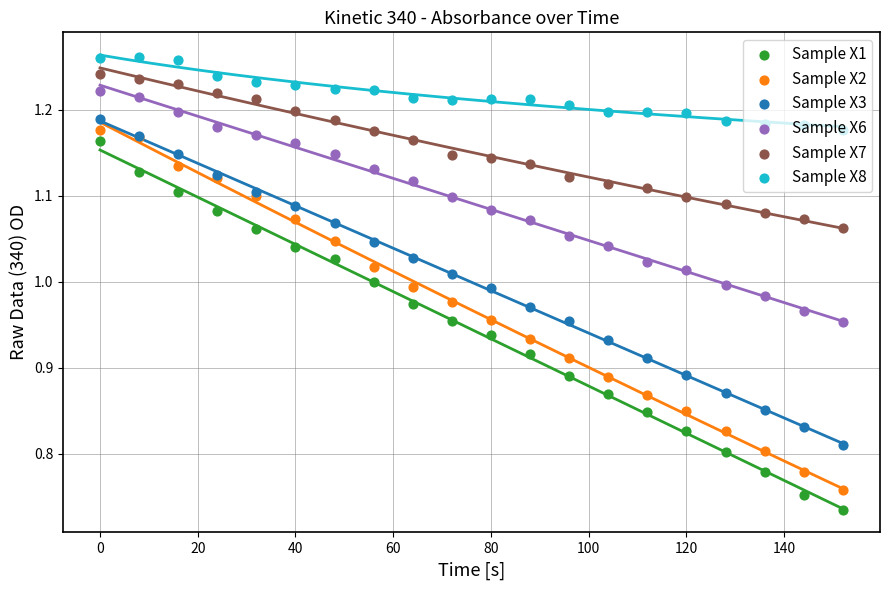

Which series has the largest total across all categories?

Sample X8